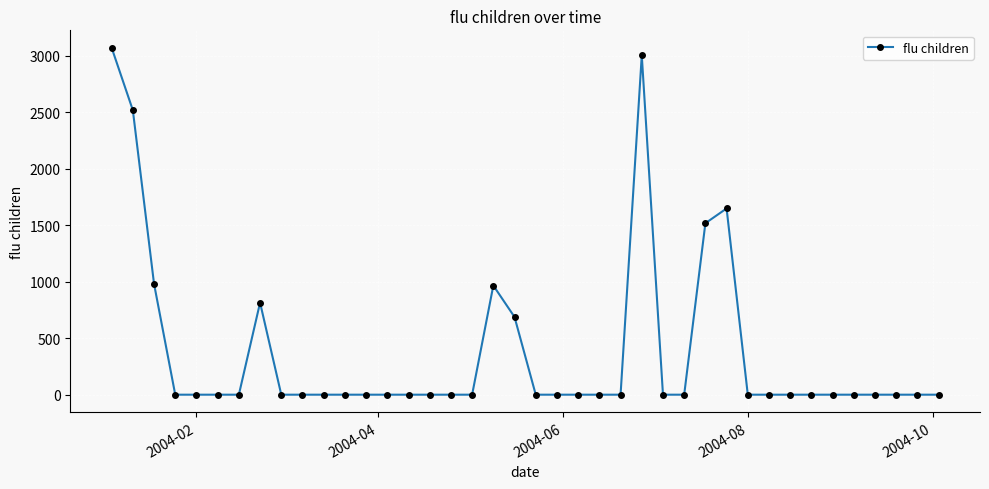

How many data points does each series have?

40